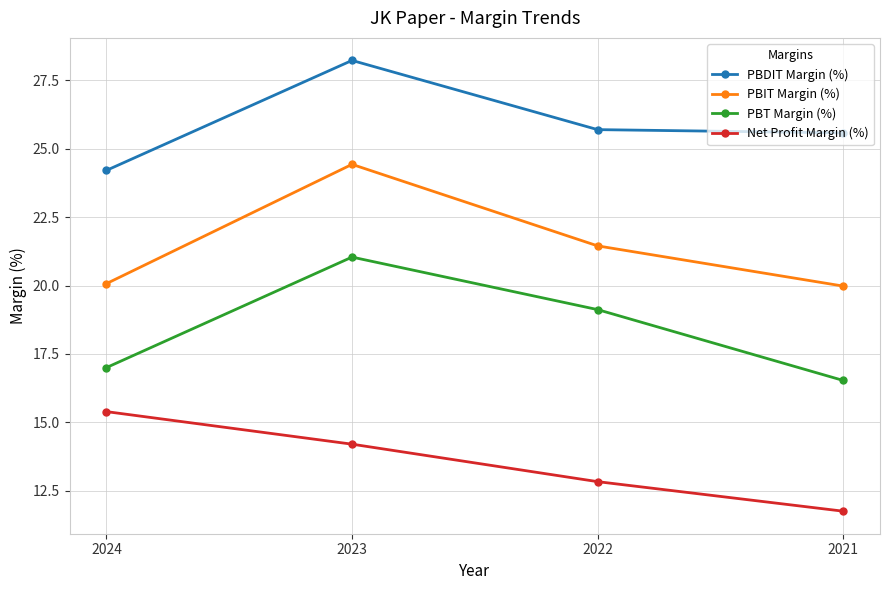

True or false: PBIT Margin (%) has a value of 9.9 at 2023.

False